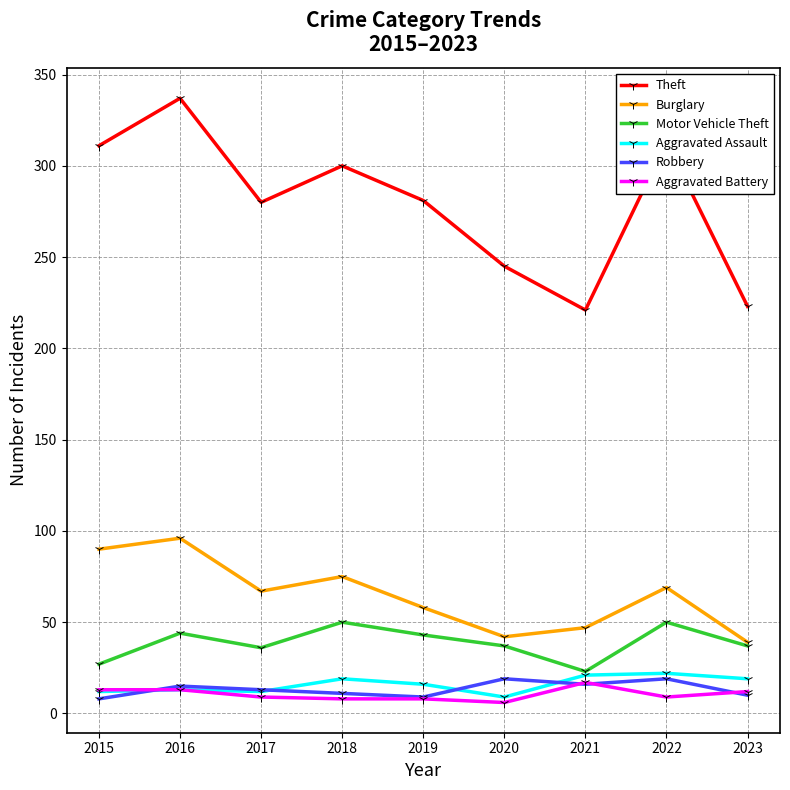

What is the total value across all series at 2016?

518